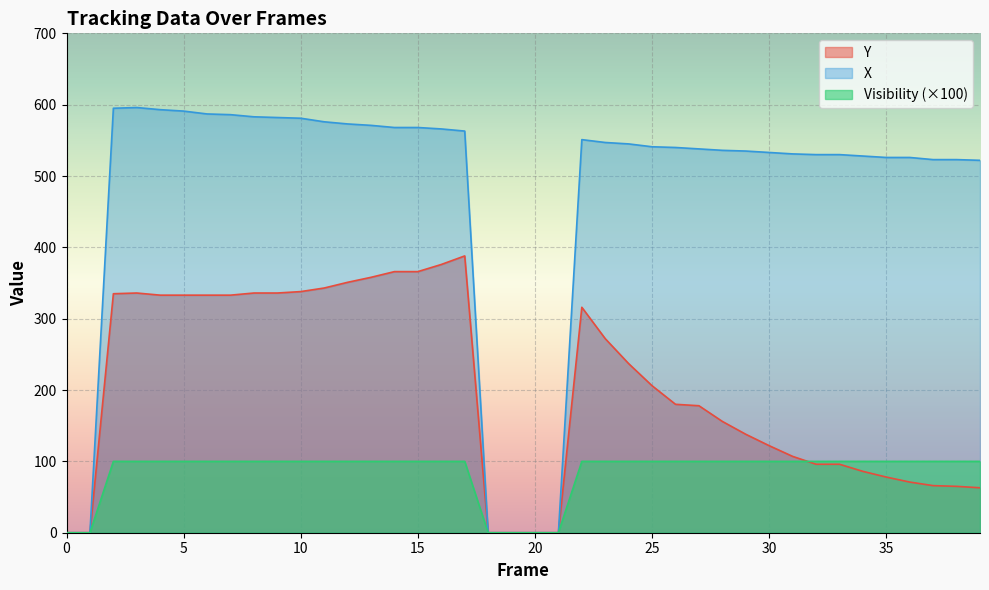

Rank the series at 7 from lowest to highest value.

Visibility, Y, X